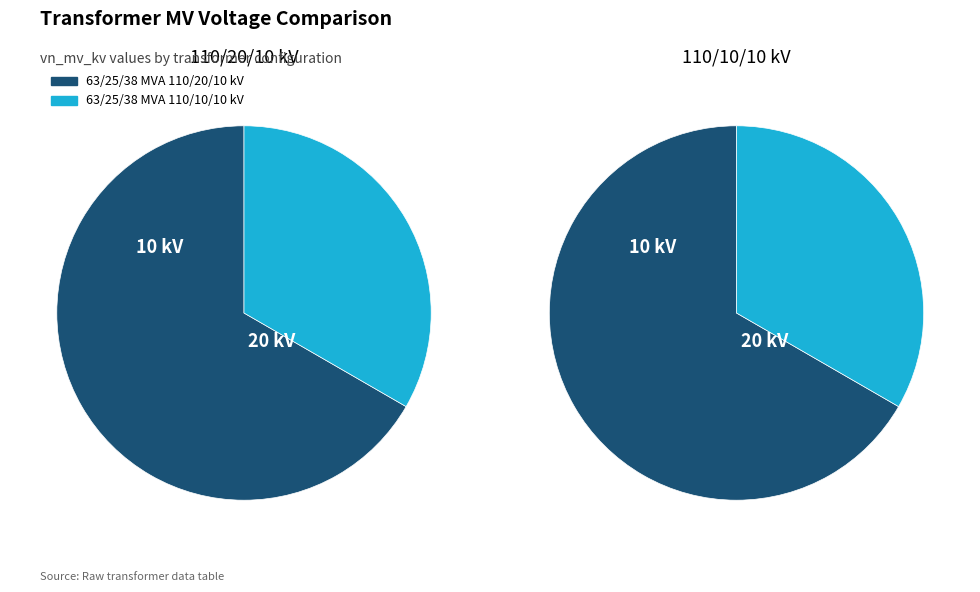

How many slices are in this pie chart?

2